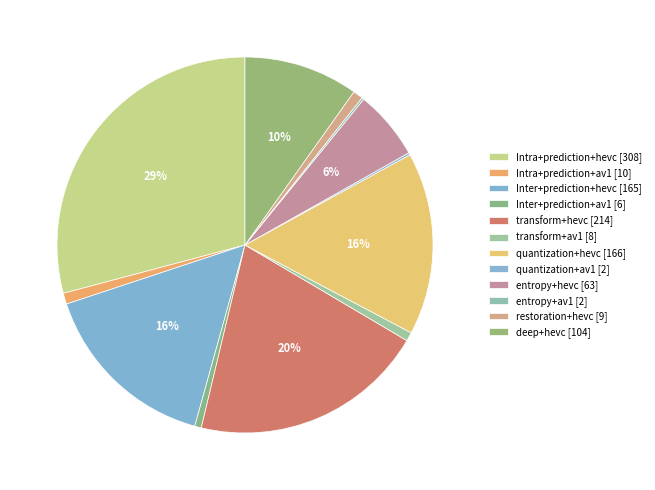

The quantization+hevc slice represents 3% of the pie. True or false?

False